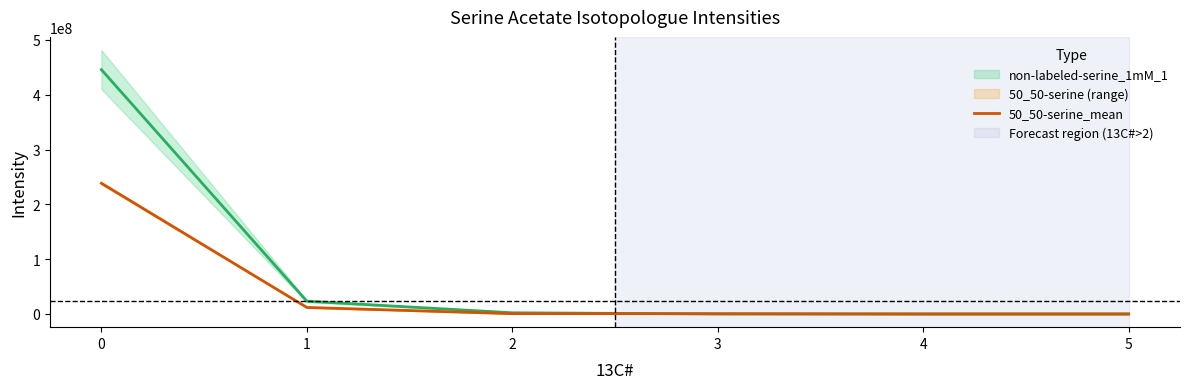

The value at 2 is 621560.8. True or false?

True